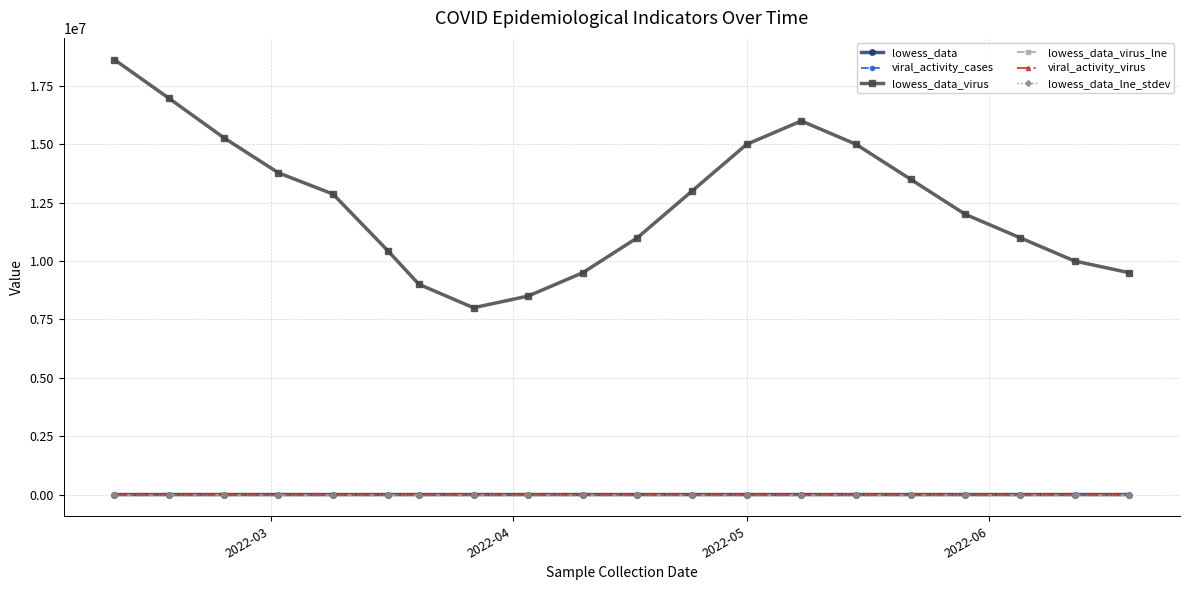

True or false: lowess_data_lne_stdev has more than 0 interior local peaks.

True